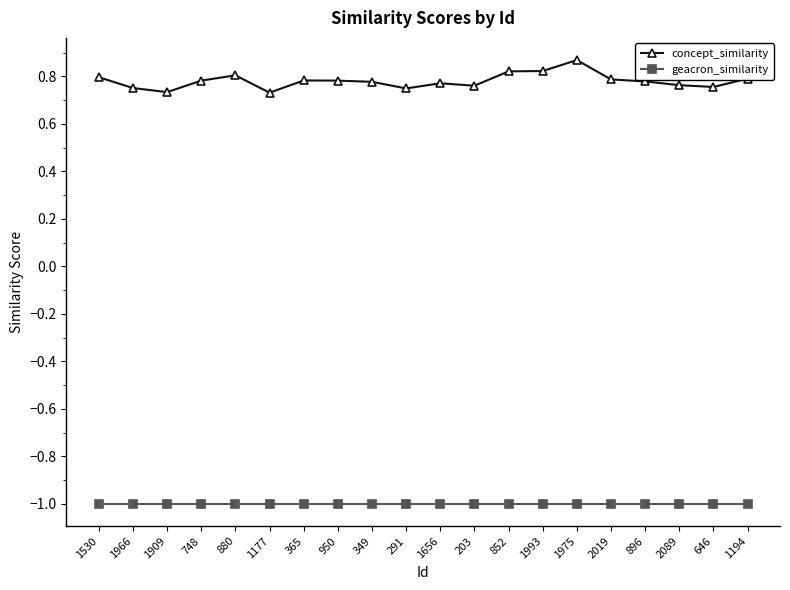

How many series are shown in this chart?

2